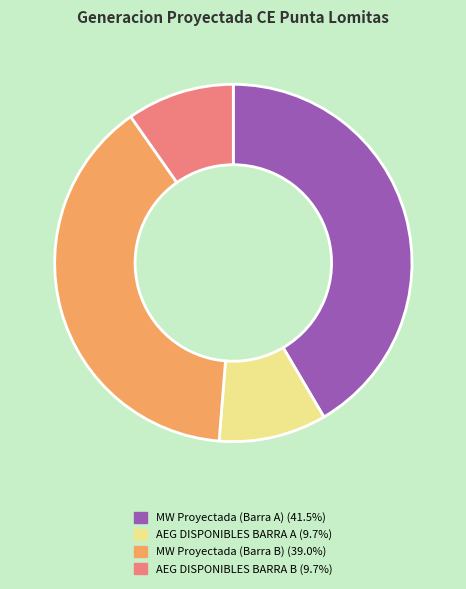

Do MW Proyectada (Barra A) and AEG DISPONIBLES BARRA B together represent more than half of the pie?

Yes